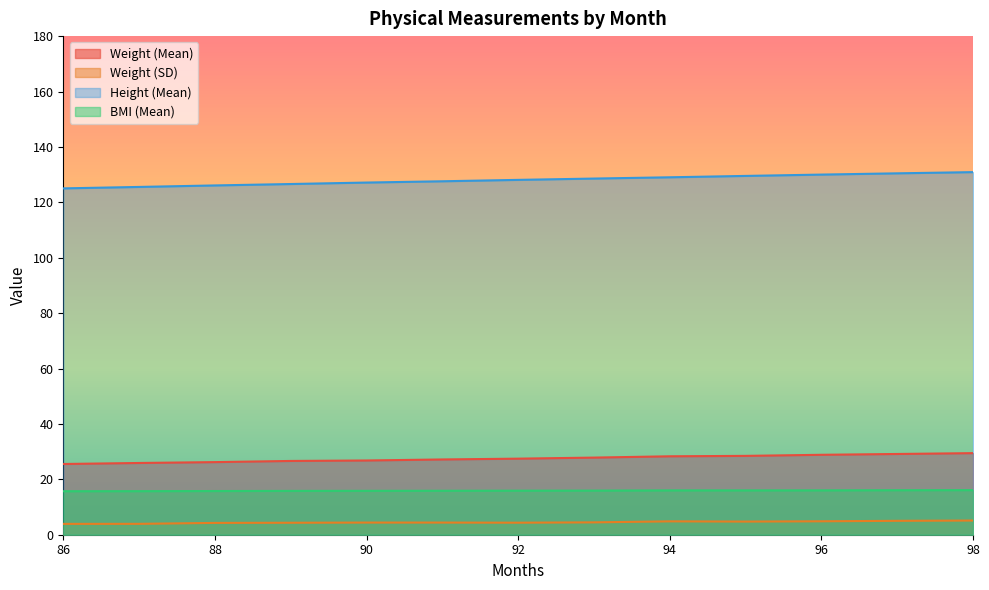

Is the value of BMI (Mean) at 98 greater than the value of Weight (Mean) at 86?

No